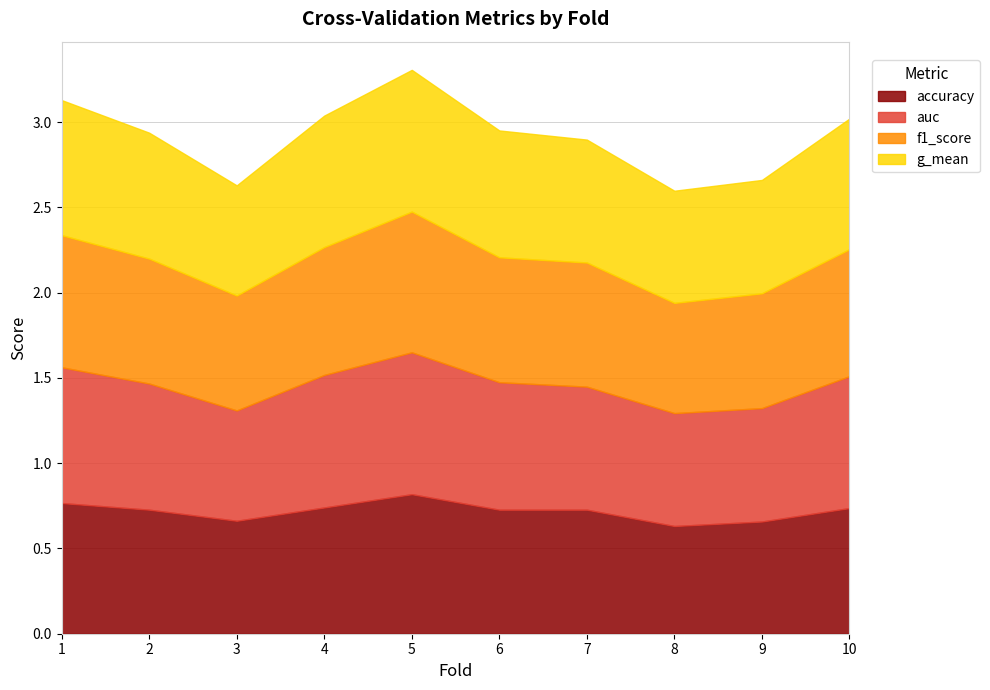

At which label is accuracy closest to 0?

8